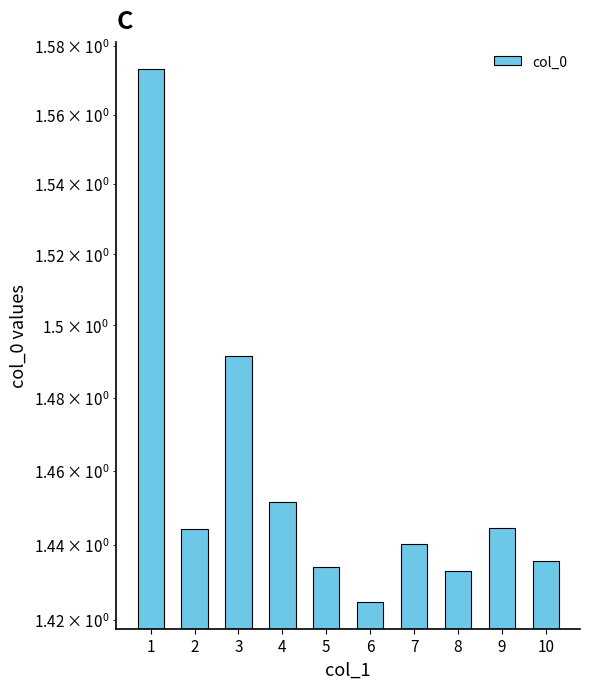

Rank the categories by value from highest to lowest.

1, 3, 4, 9, 2, 7, 10, 5, 8, 6